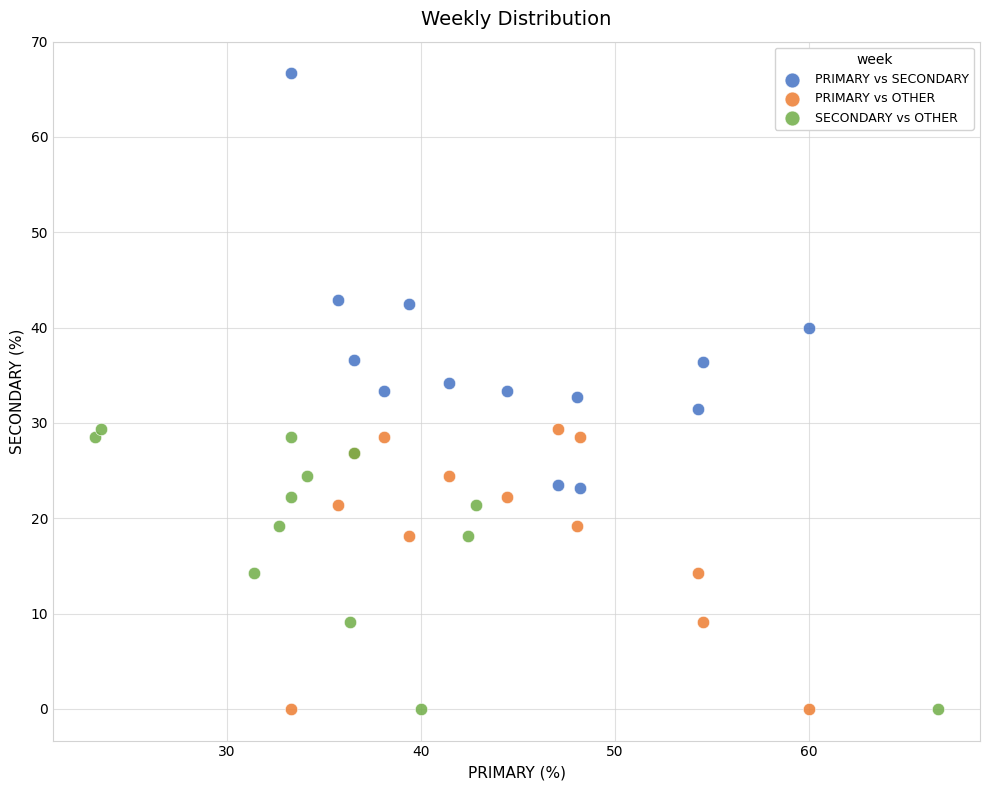

Which series reaches the maximum Y coordinate?

PRIMARY vs SECONDARY